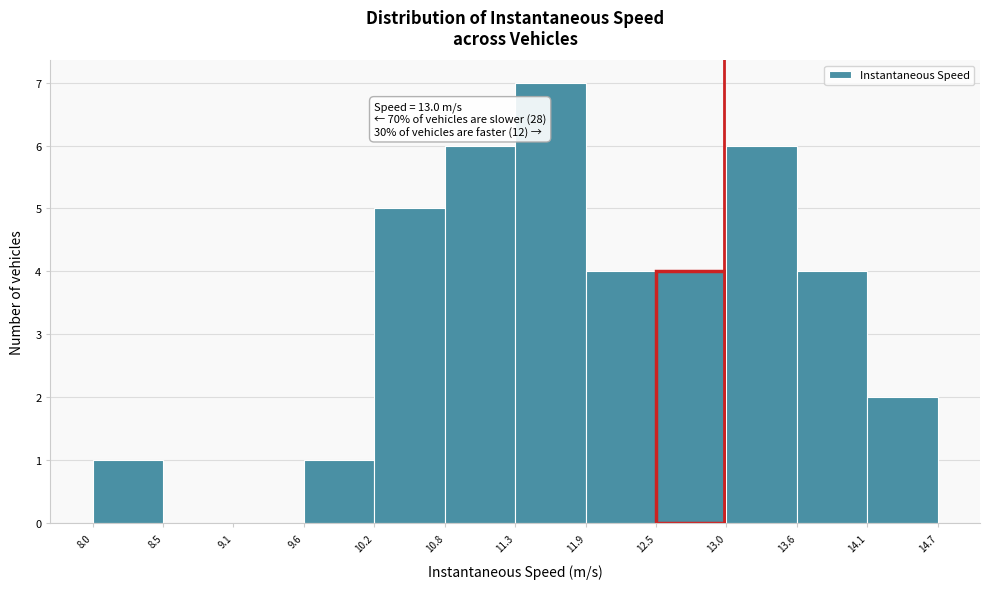

Which range on the x-axis has the tallest bar?

11.3 to 11.9